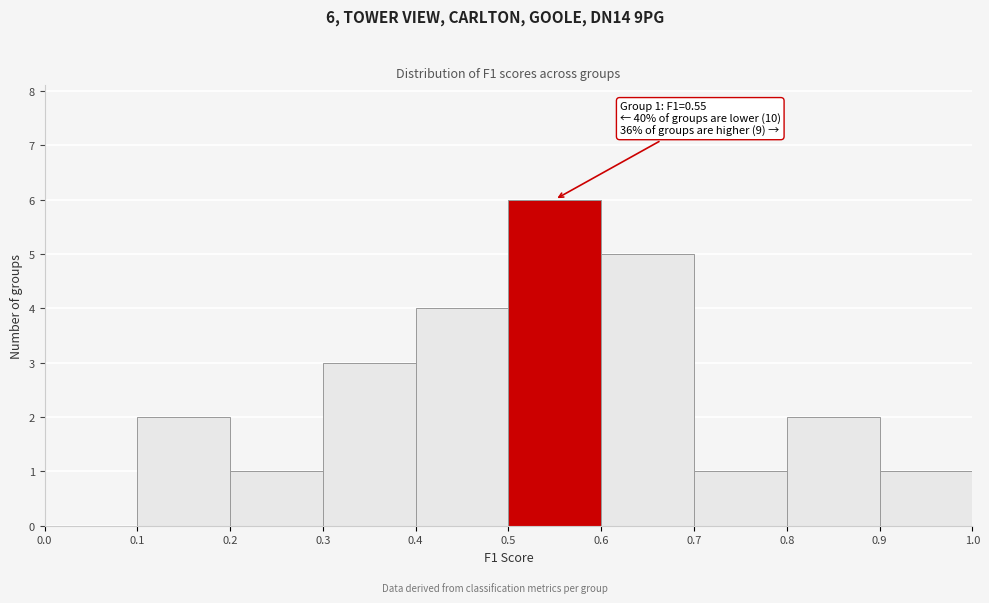

Over which range of the x-axis is the bar tallest?

0.5 to 0.6